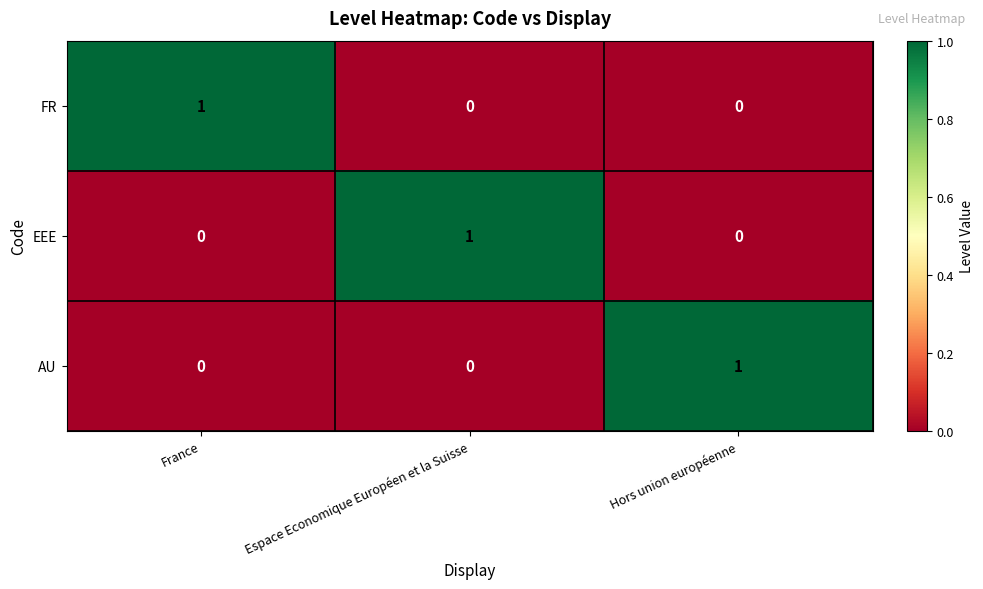

Is the value of FR at France greater than the value of EEE at Hors union européenne?

Yes